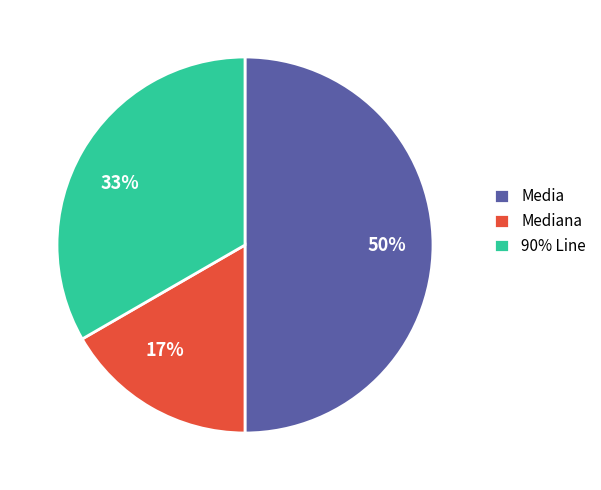

Combined, do 50% and 17% account for over 50%?

Yes